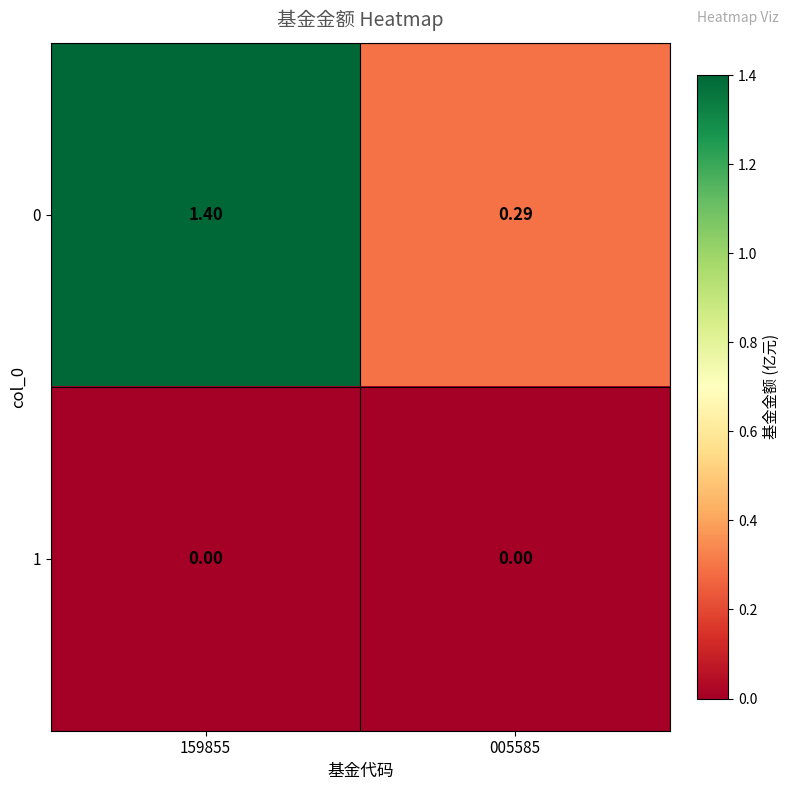

Is the value of 0 at 005585 greater than the value of 1 at 159855?

Yes